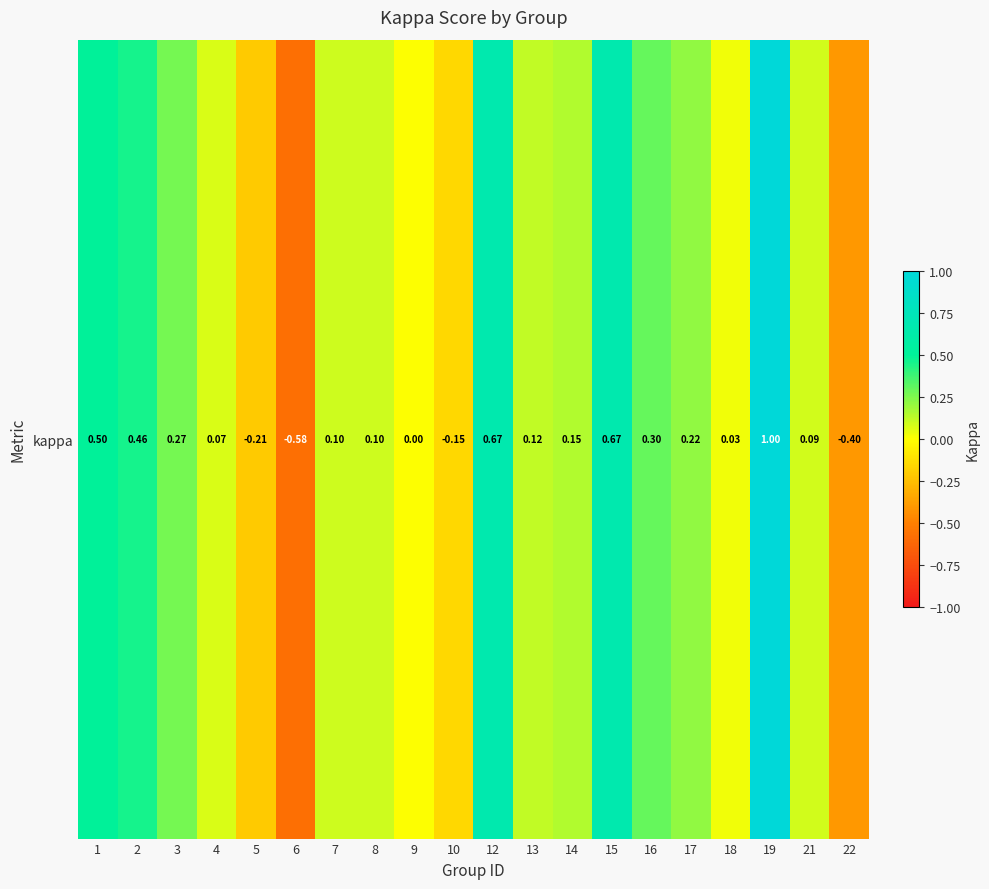

Reading left to right, what are all the values shown in this chart?

0.5	0.5	0.3	0.1	-0.2	-0.6	0.1	0.1	0.0	-0.2	0.7	0.1	0.2	0.7	0.3	0.2	0.0	1.0	0.1	-0.4